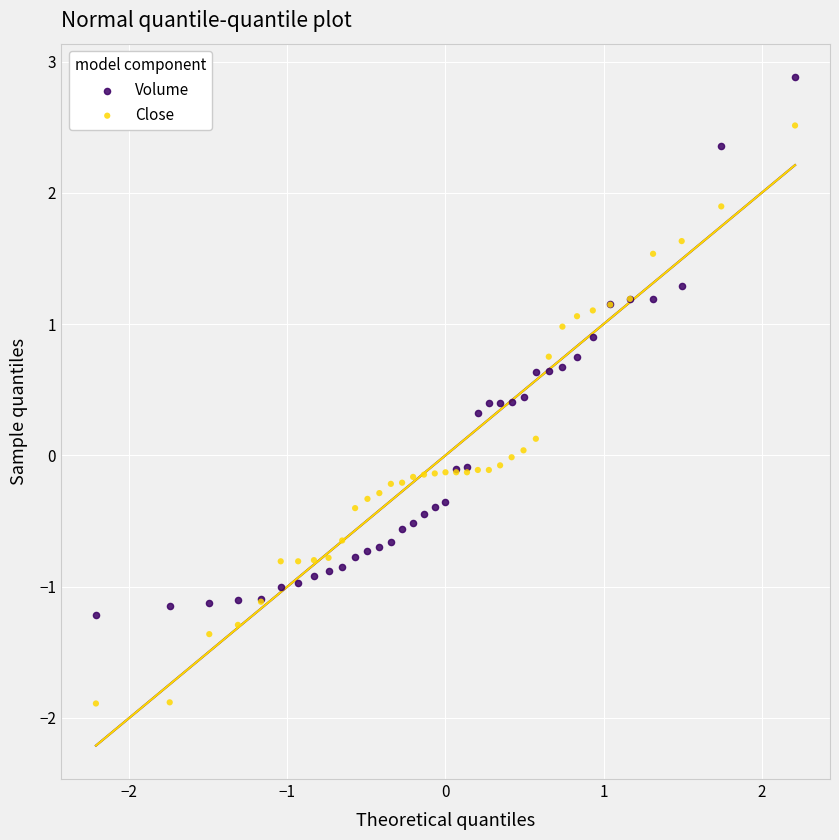

What is the X range (max minus min) for the scatter plot?

4.4